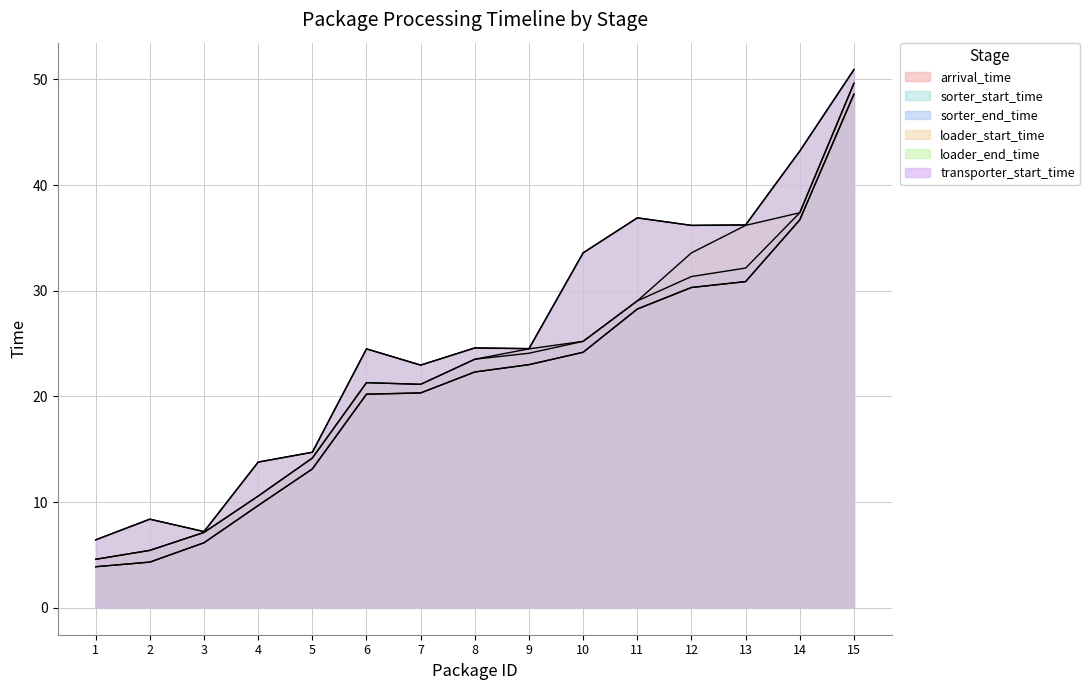

What is the total value across all series at 8?

140.9